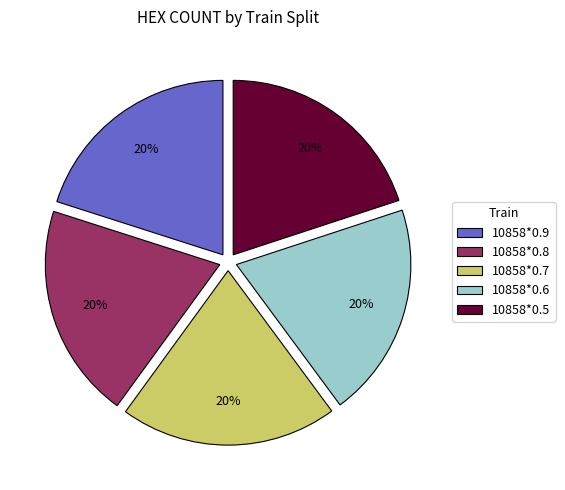

Do 10858*0.6 and 10858*0.5 together represent more than half of the pie?

No